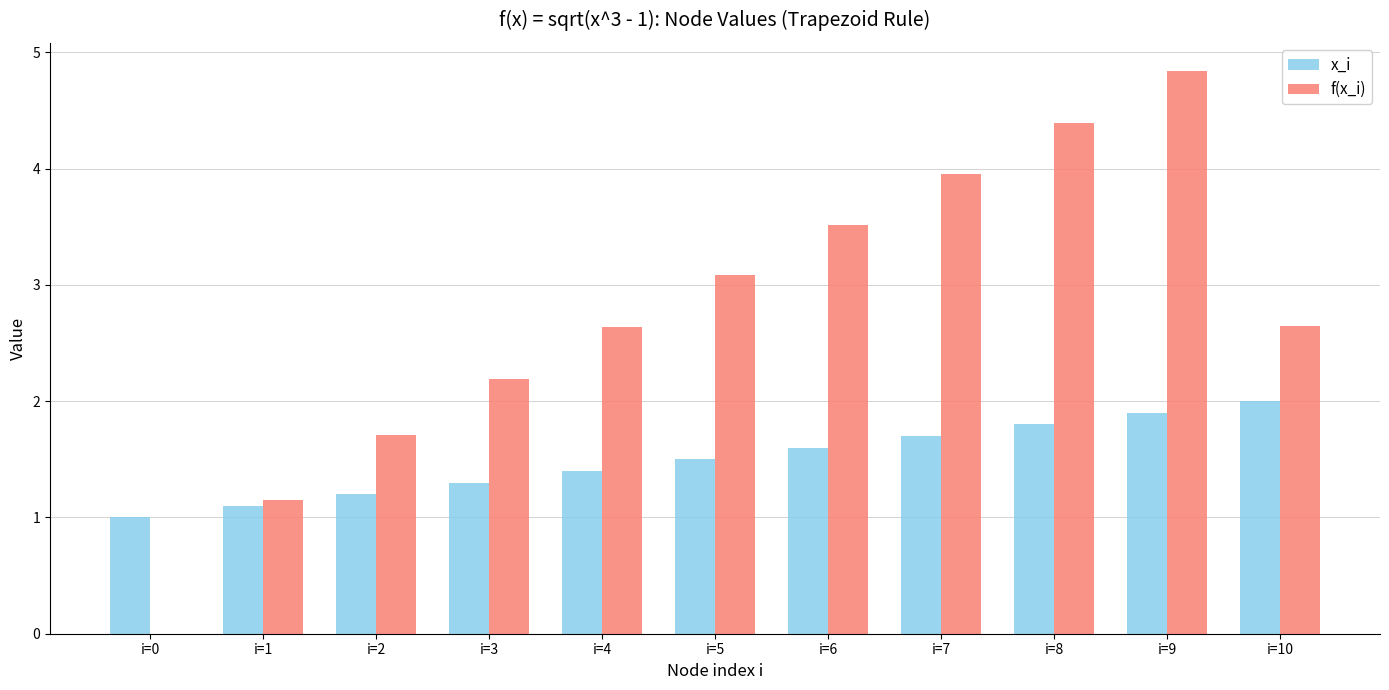

What is the sum of the f(x_i) values at i=8 and i=10?

7.0